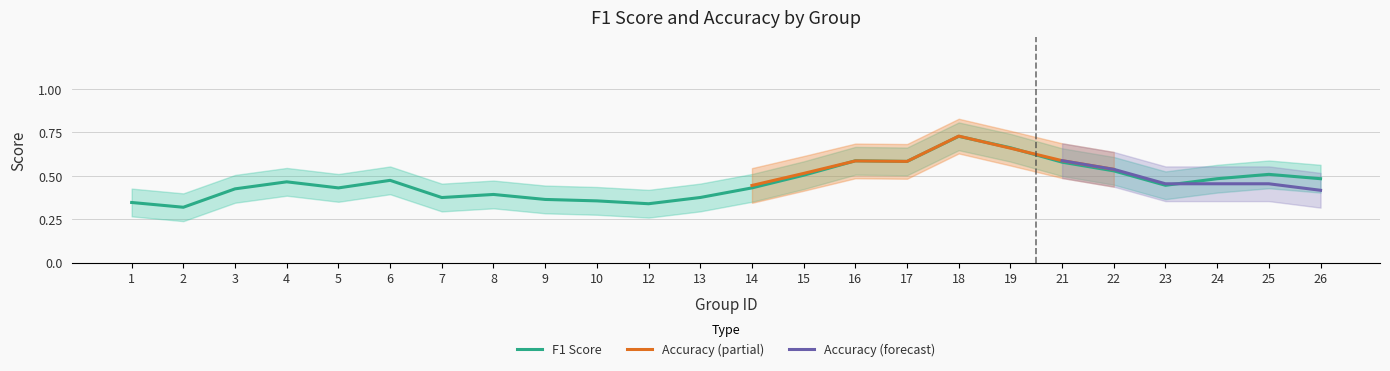

Which category has the highest value in the F1 Score series?

18